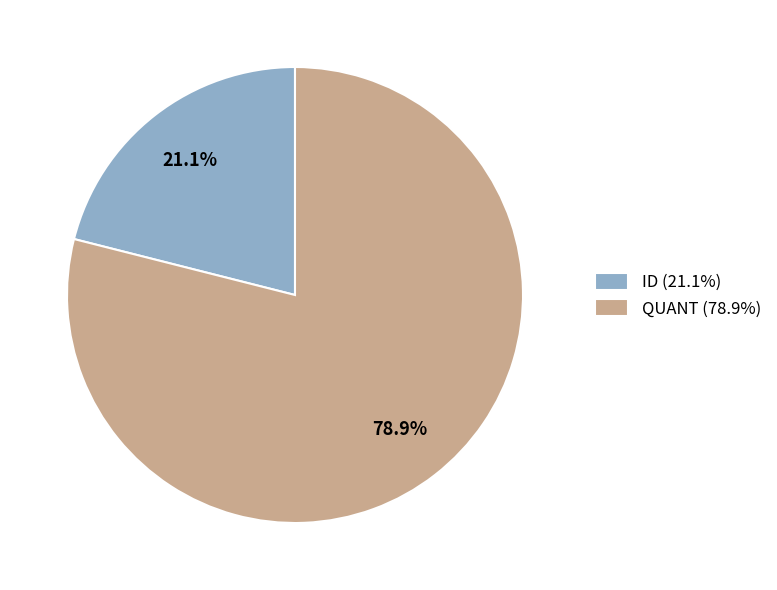

Combined, do QUANT and ID account for over 50%?

Yes